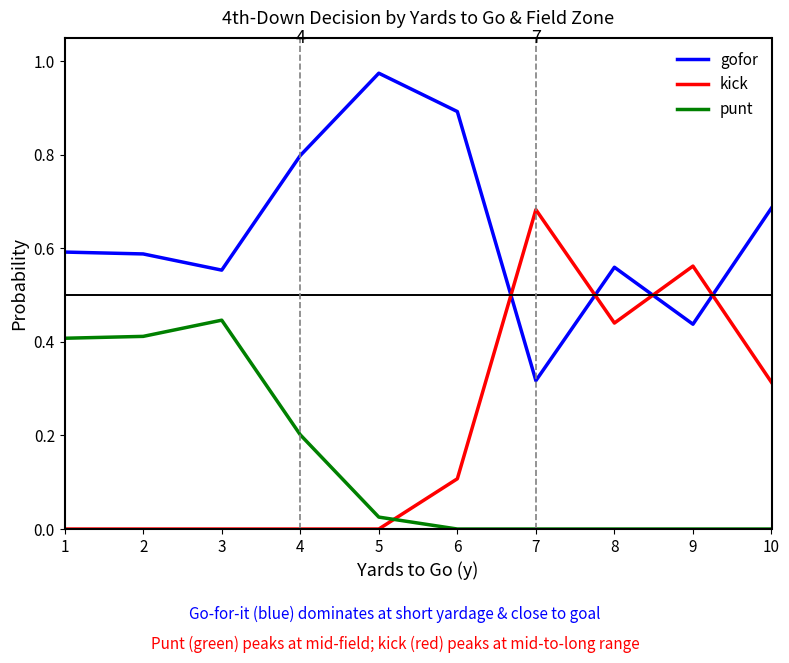

Which series has the largest total across all categories?

gofor